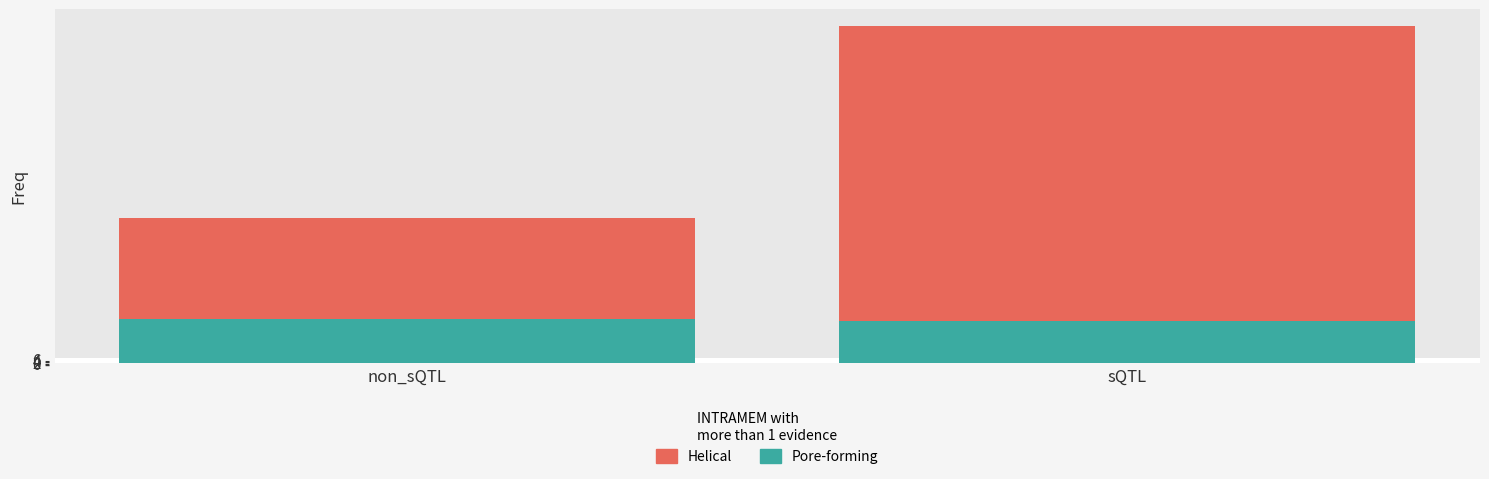

What is the label of the 2nd bar from the right?

non_sQTL